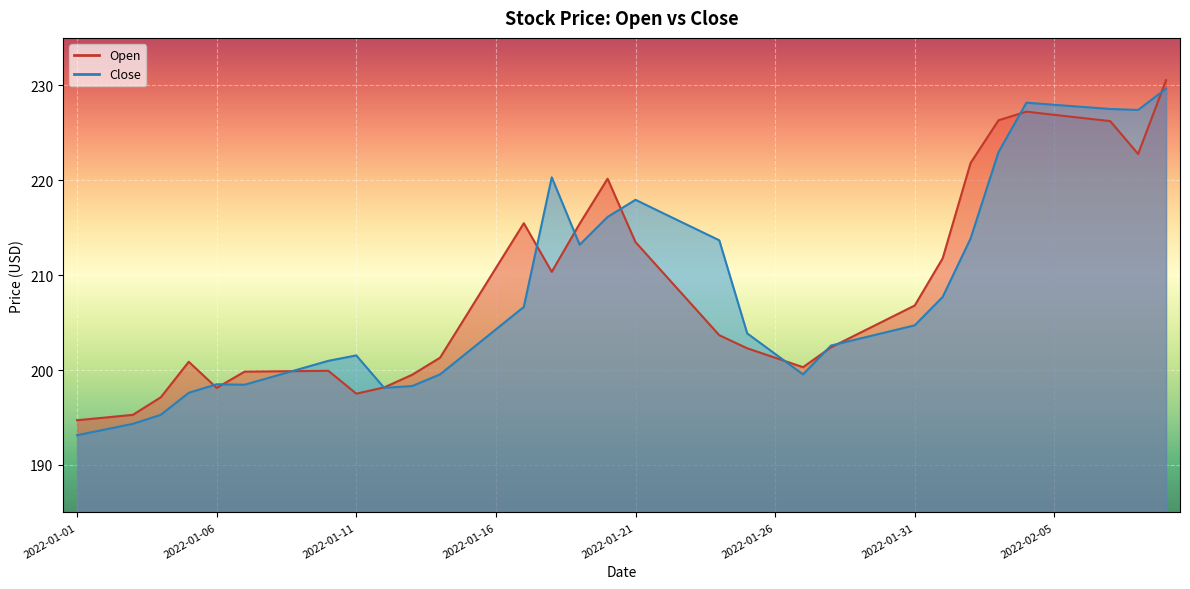

Reading left to right, what are all the values shown in this chart?

Open: 194.7	195.0	195.3	197.1	200.9	198.1	199.8	199.9	199.9	199.9	197.5	198.2	199.5	201.3	206.0	210.8	215.5	210.3	215.4	220.2	213.5	210.2	206.9	203.7	202.3	201.3	200.3	202.4	203.9	205.3	206.8	211.8	221.8	226.3	227.2	226.9	226.6	226.2	222.8	230.5
Close: 193.1	193.7	194.3	195.3	197.6	198.5	198.4	199.3	200.1	201.0	201.5	198.1	198.3	199.5	201.9	204.3	206.7	220.3	213.2	216.1	217.9	216.5	215.1	213.7	203.9	201.7	199.5	202.6	203.3	204.0	204.7	207.7	213.9	223.0	228.2	227.9	227.7	227.5	227.4	229.6